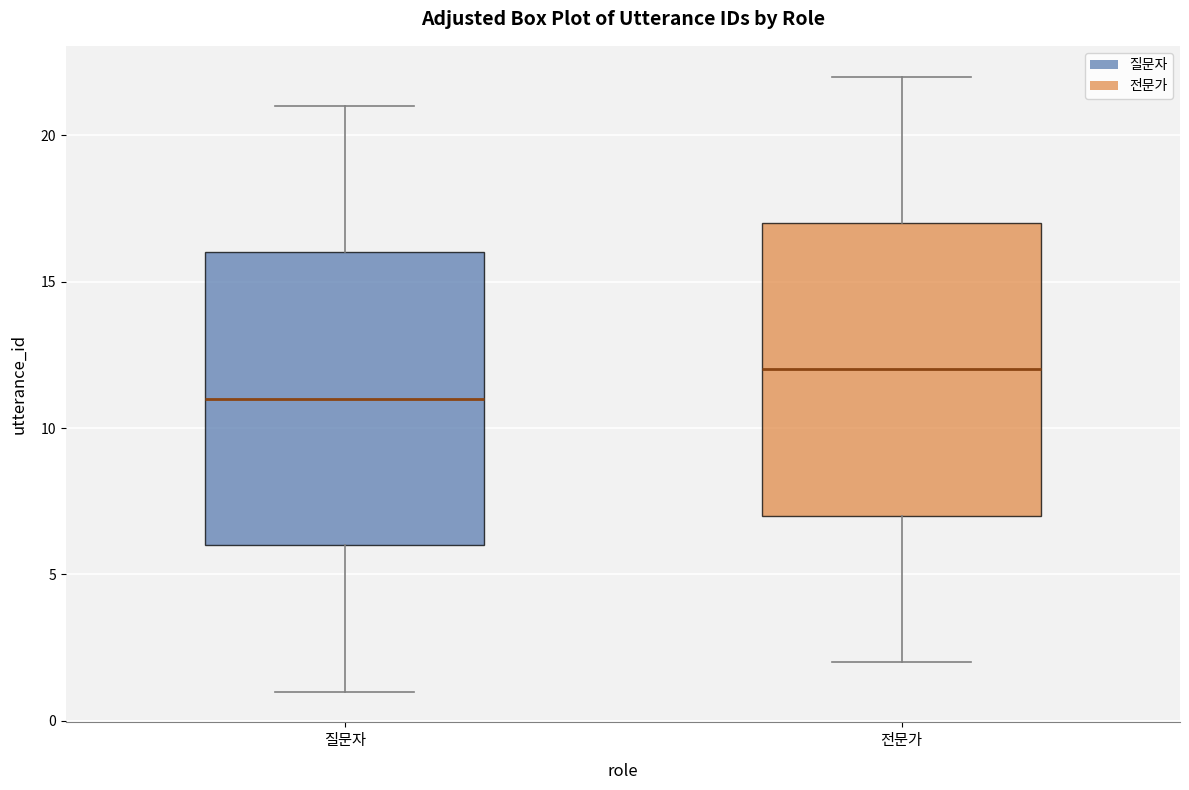

Which box has the highest median line?

전문가